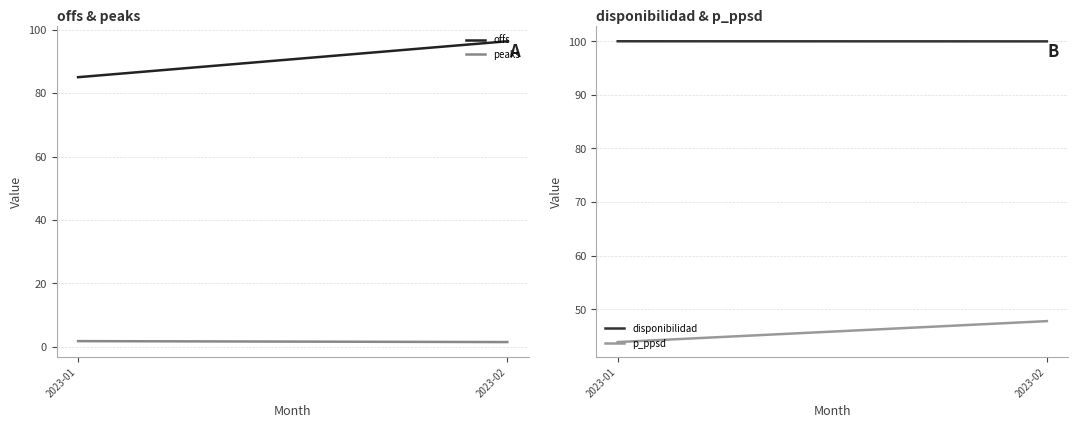

Reading left to right, what are all the values shown in this chart?

offs: 2023-01=85.0	2023-02=96.4
peaks: 2023-01=1.7	2023-02=1.4
disponibilidad: 2023-01=100.0	2023-02=100.0
p_ppsd: 2023-01=43.9	2023-02=47.8